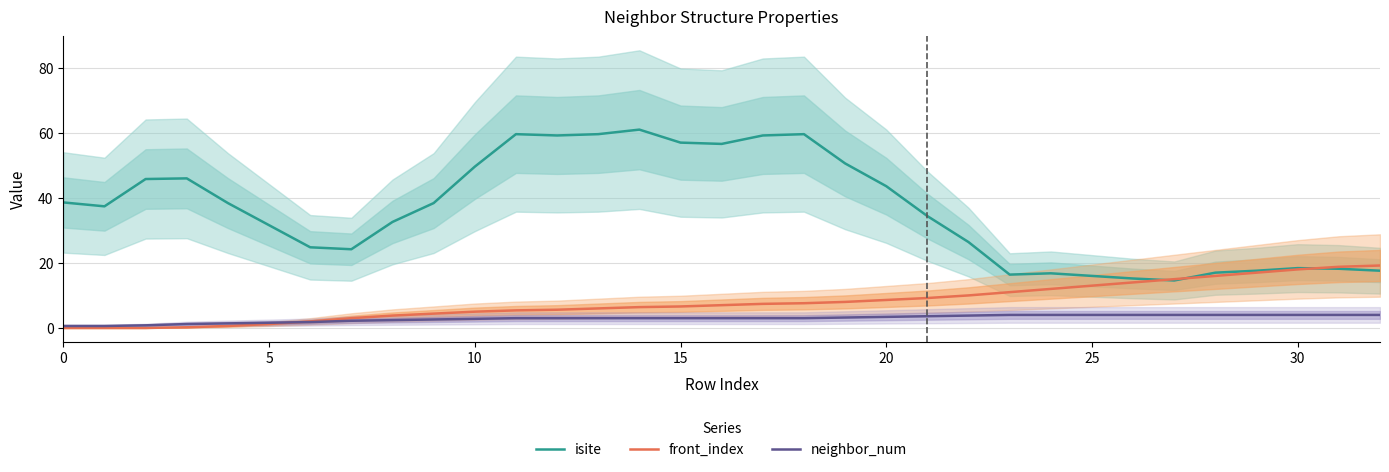

True or false: isite and neighbor_num cross at least once.

False